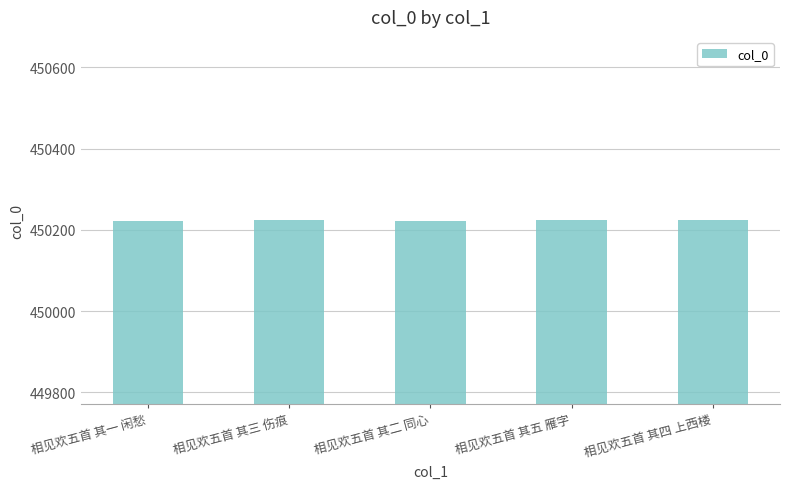

What is the label of the 4th bar from the left?

相见欢五首 其五 雁字